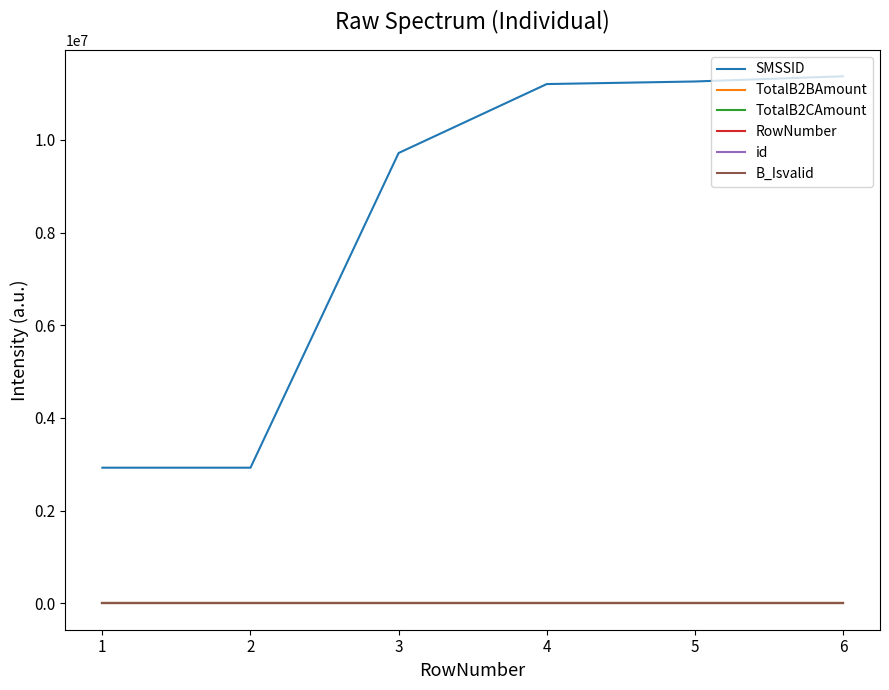

At 4, list the series in order from smallest to largest.

B_Isvalid, RowNumber, id, TotalB2BAmount, TotalB2CAmount, SMSSID